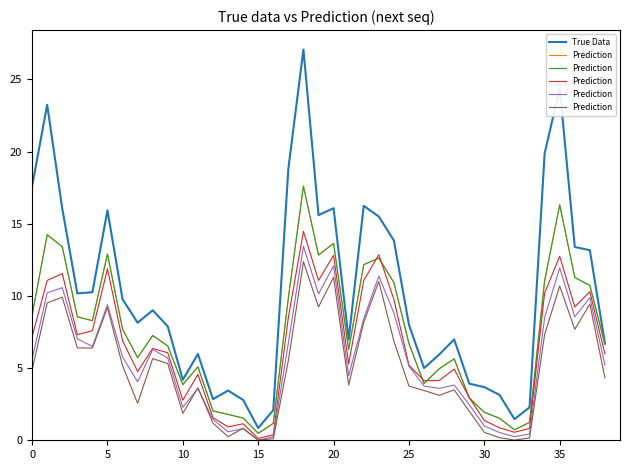

Which category has the lowest value in the True Data series?

15